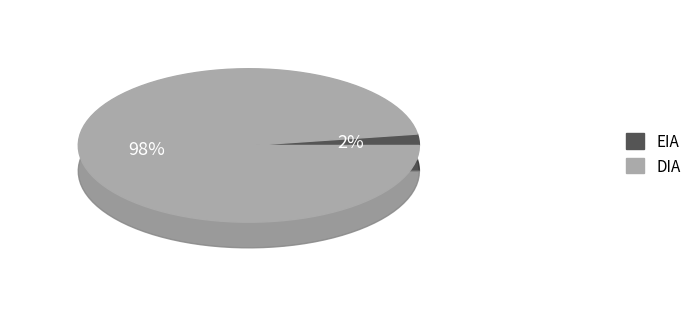

Which category has the smallest portion of the pie?

EIA